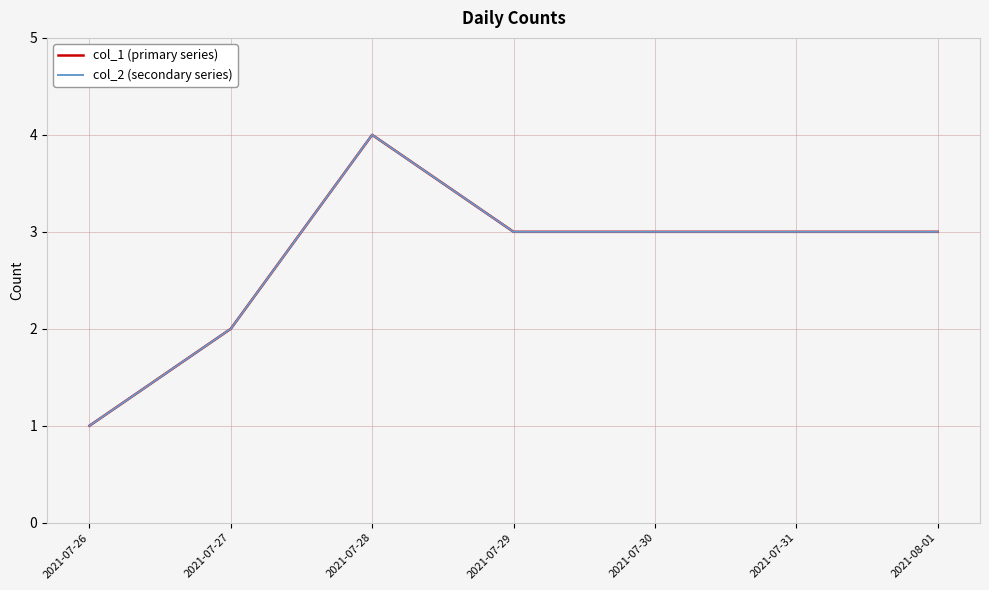

True or false: col_2 (secondary series) and col_1 (primary series) intersect in this chart.

False